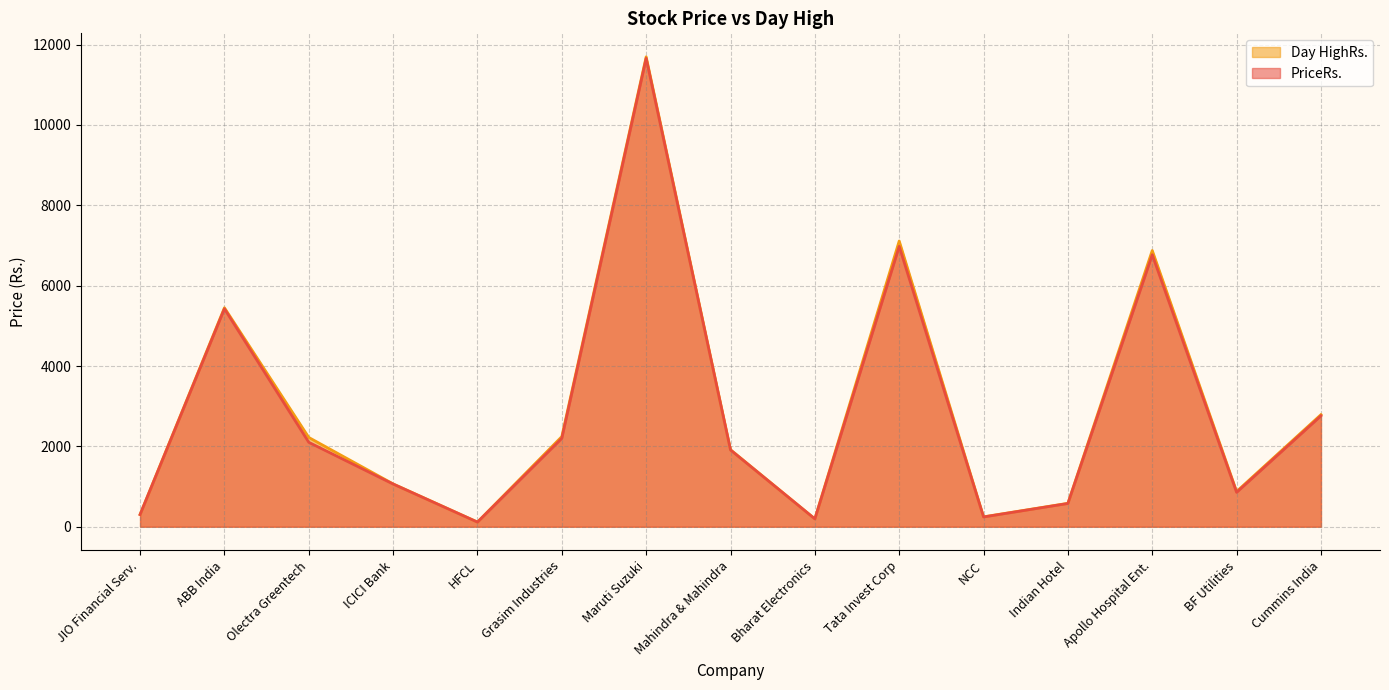

Reading left to right, what are all the values shown in this chart?

PriceRs.: 302.9	5425.0	2101.5	1062.7	115.2	2201.2	11657.8	1910.3	194.8	6977.5	243.1	578.9	6769.2	856.2	2760.8
Day HighRs.: 305.3	5450.0	2221.9	1066.0	116.5	2244.0	11695.0	1917.0	196.0	7111.1	246.7	583.2	6874.4	877.0	2789.8